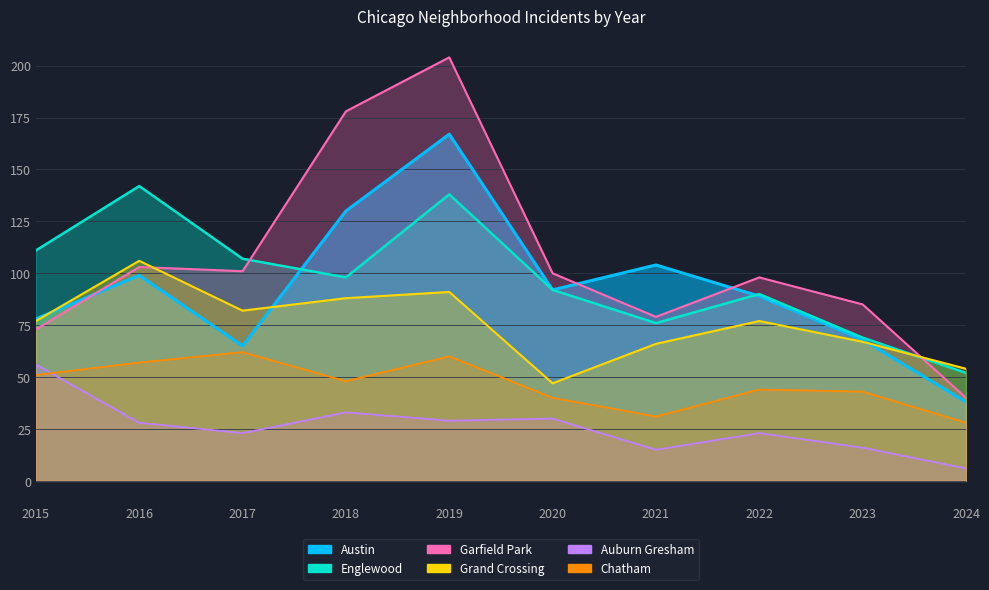

At which label does Austin reach its minimum?

2024